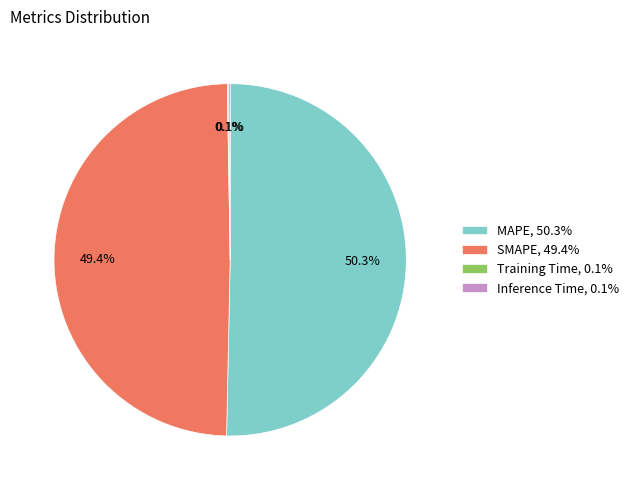

Which has a higher value, MAPE, 50.3% or SMAPE, 49.4%?

MAPE, 50.3%